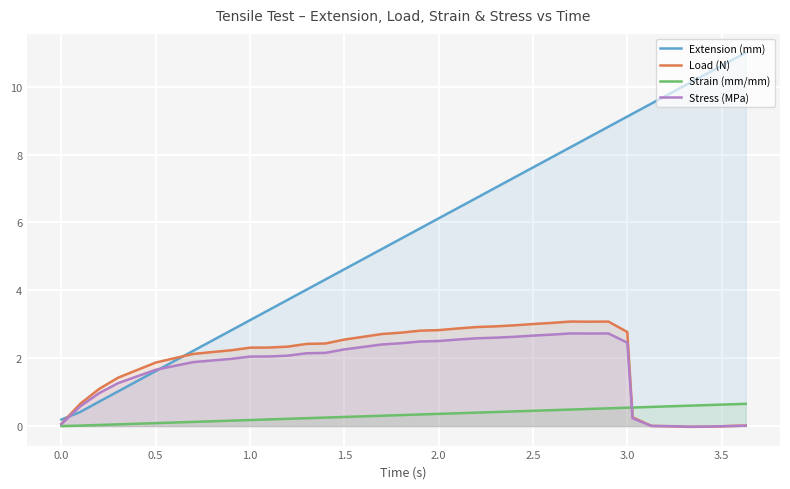

Which series has the largest total across all categories?

Extension (mm)